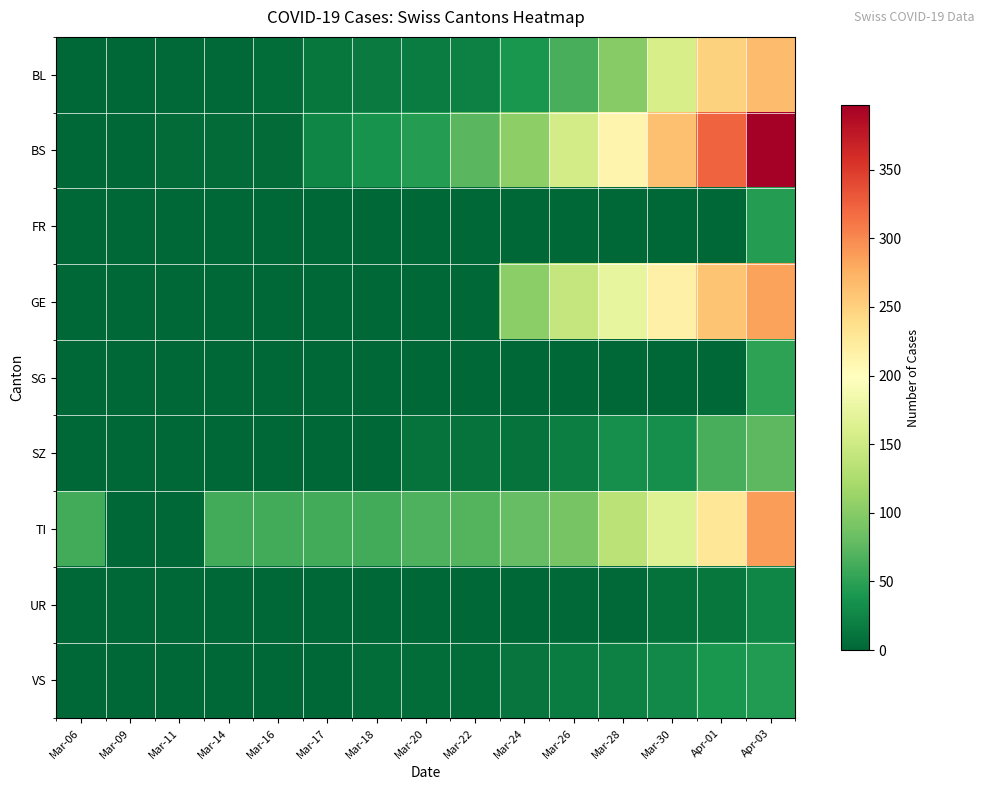

What is the total value across all series at Mar-11?

6